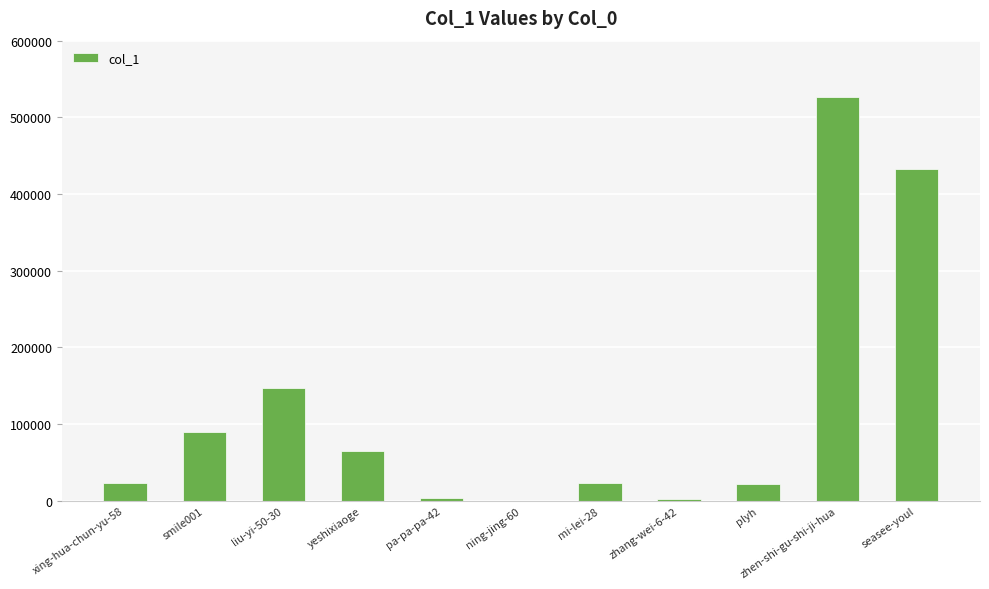

Which category has the highest value across all series?

zhen-shi-gu-shi-ji-hua